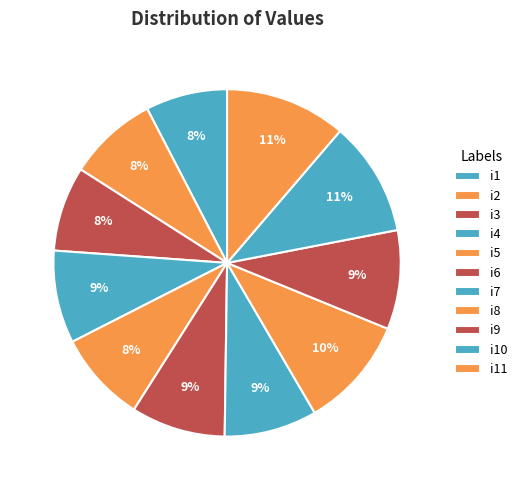

Rank the categories by value from highest to lowest.

i11, i10, i8, i9, i6, i4, i7, i5, i2, i3, i1